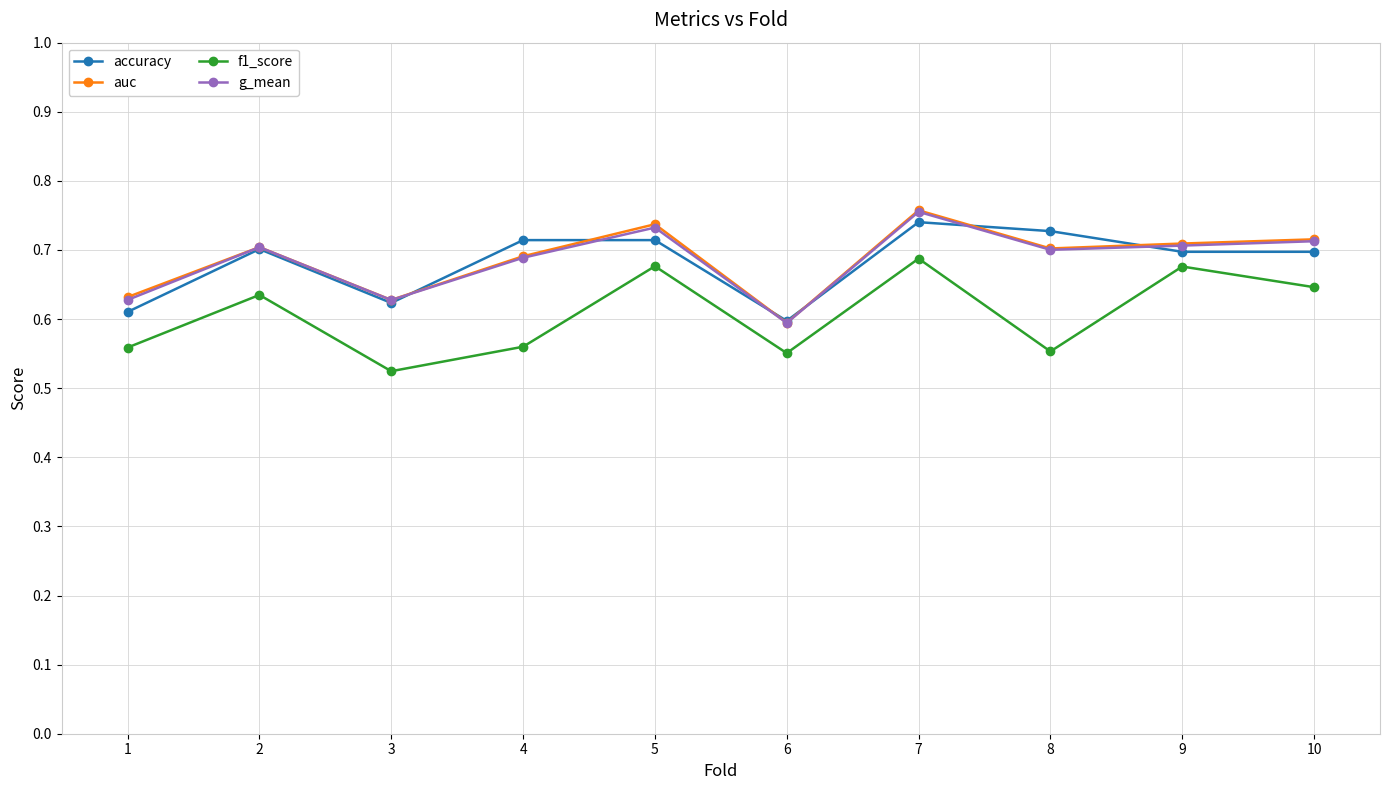

How many accuracy values are between 0 and 1?

10